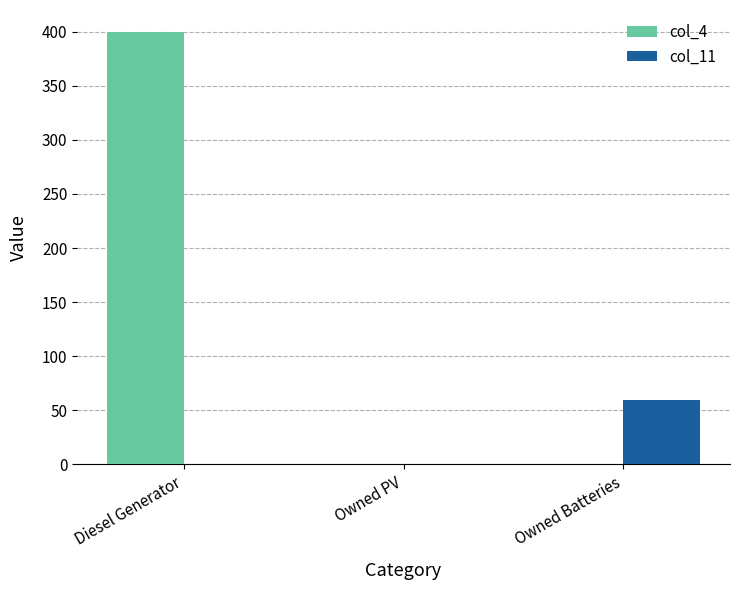

How many col_4 values are between 0 and 400?

3